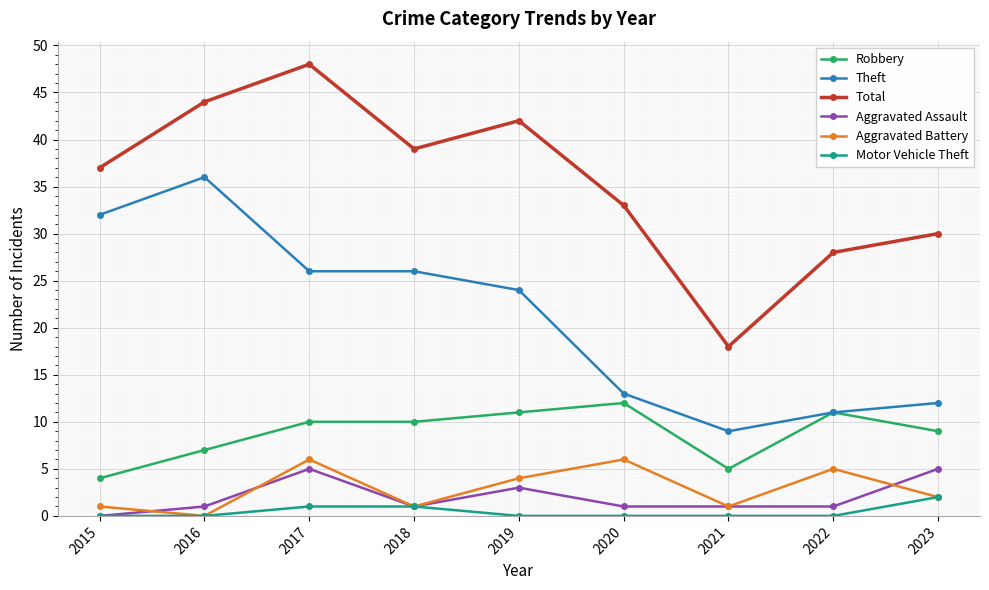

Which series has the widest spread of values?

Total